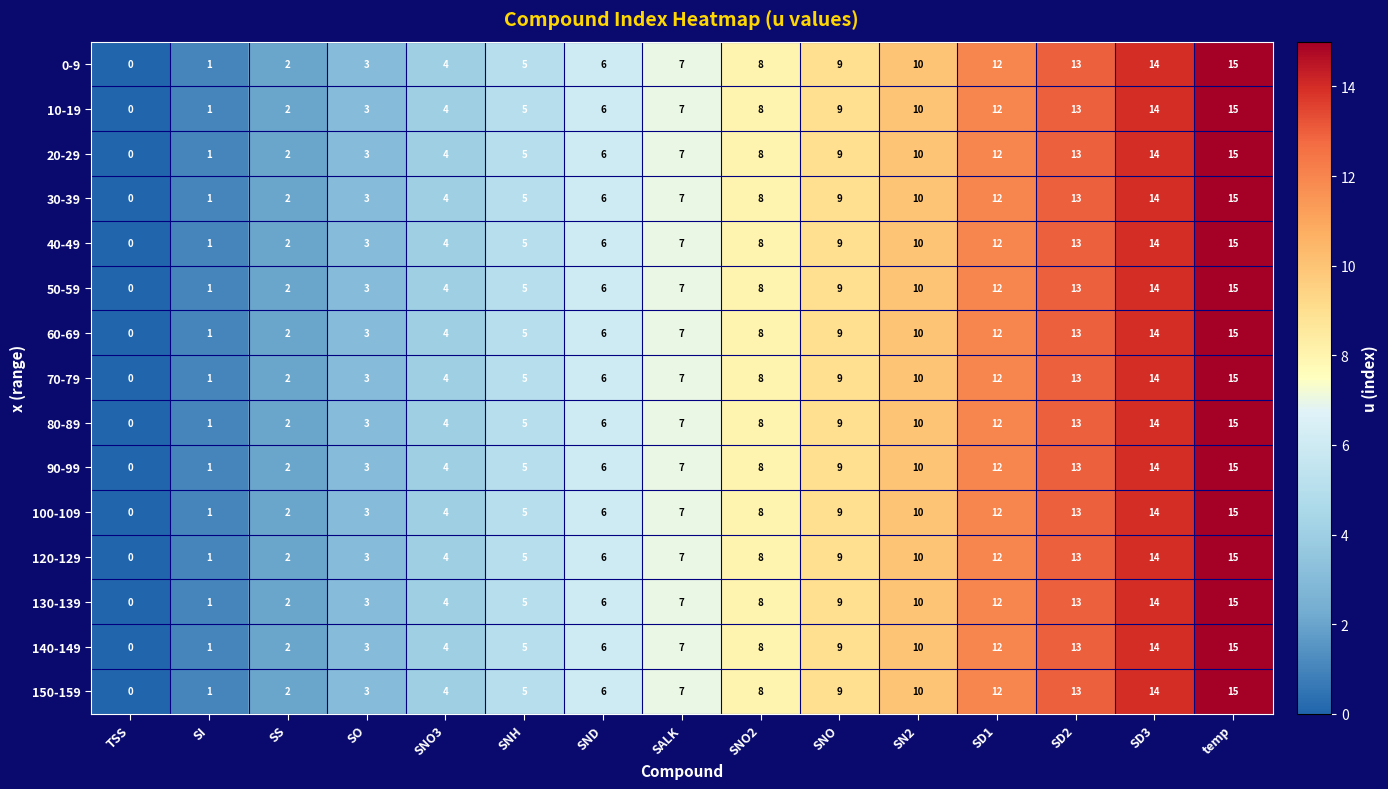

What is the total value across all series at SNO2?

120